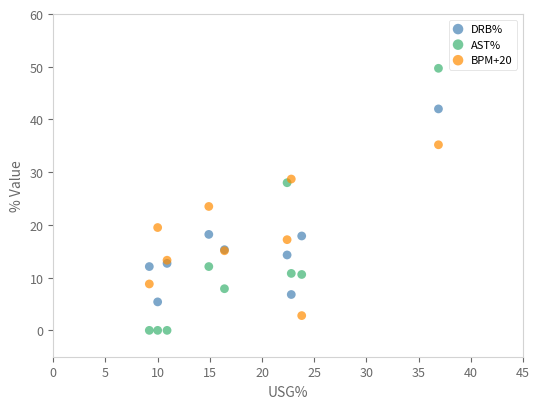

Which series reaches the maximum Y coordinate?

AST%